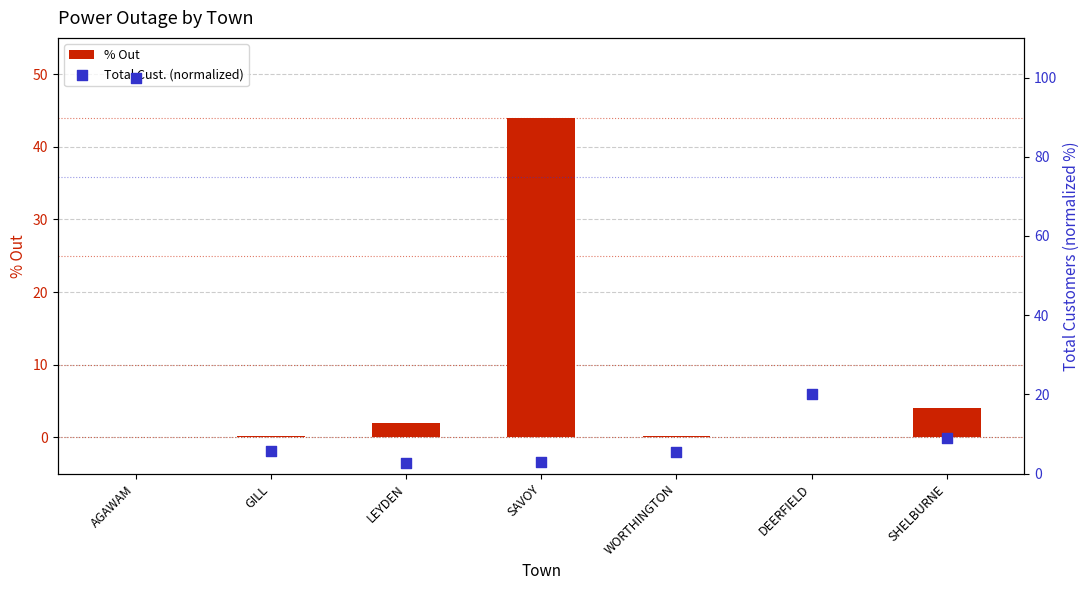

Which series reaches the minimum Y coordinate?

% Out